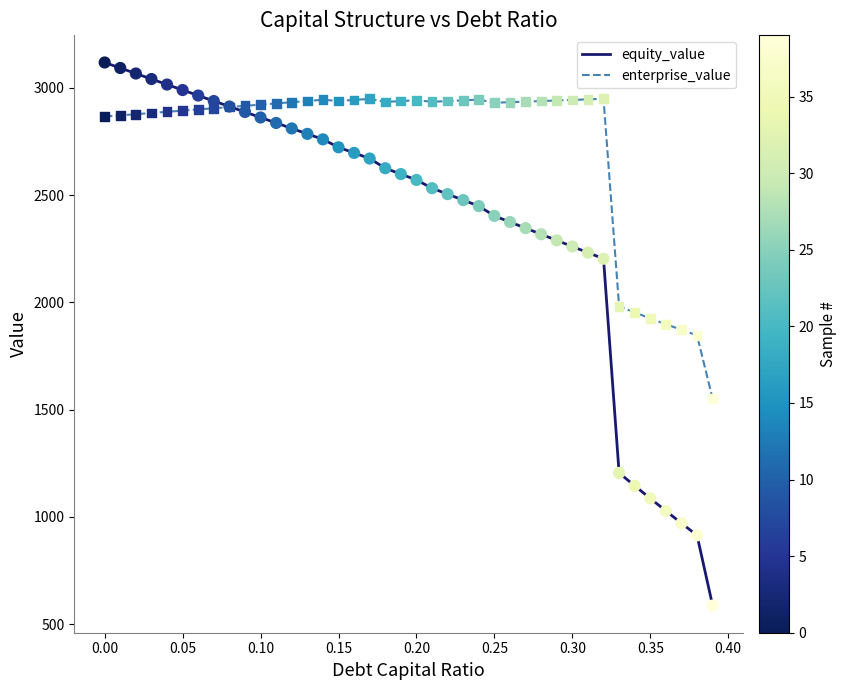

Which series has the widest spread of values?

equity_value